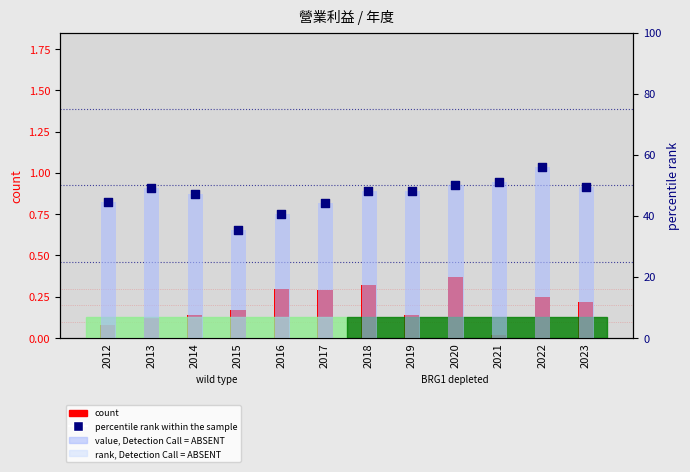

Which series has the largest total across all categories?

percentile rank within the sample